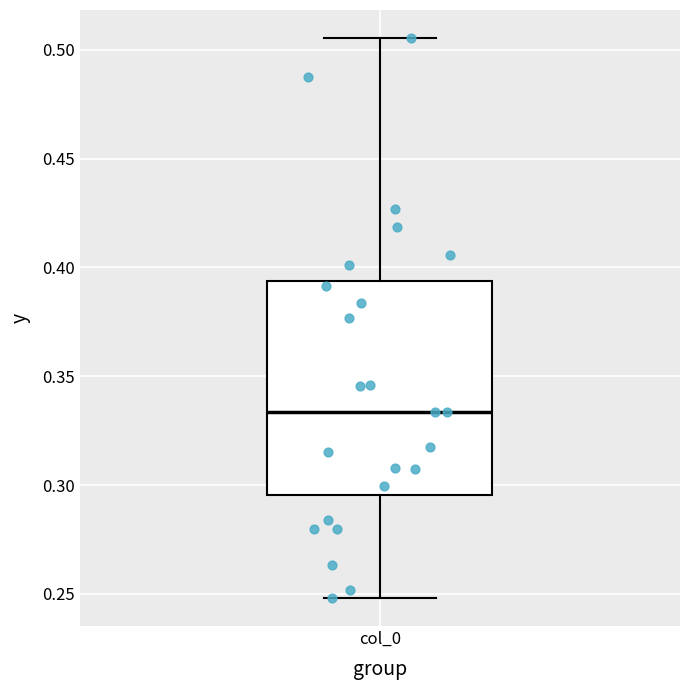

Where is the lower edge of the box for col_0 on the y-axis? The values are not printed on the chart, so give them approximately, as read against the axis.

0.295